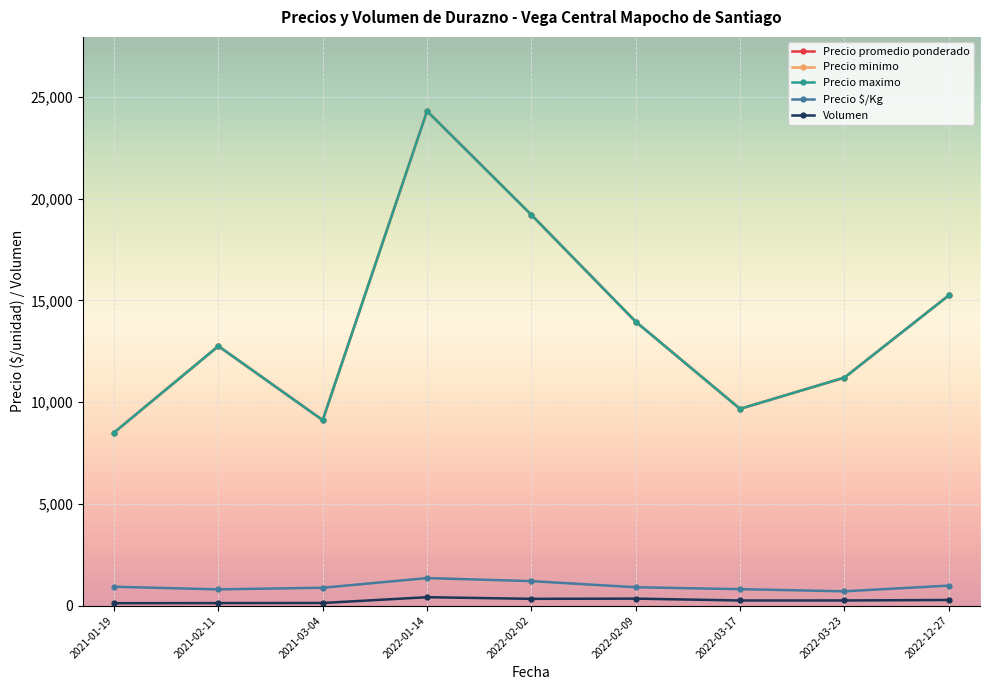

At how many categories does at least one series exceed 18040?

2